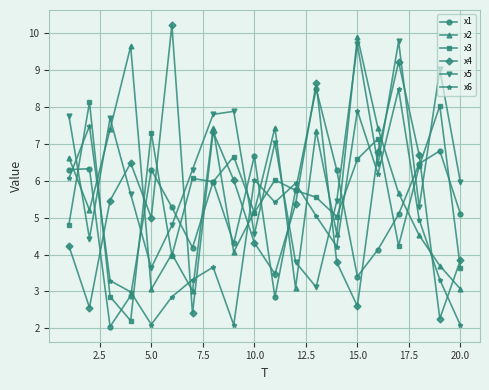

What is the difference between the maximum and minimum values in the x6 series?

6.4